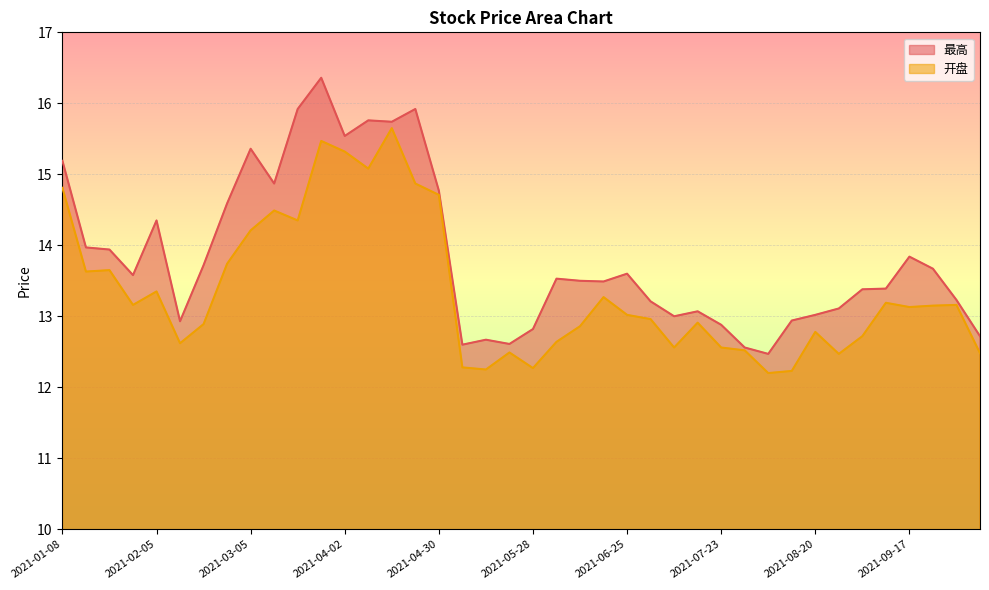

What is the maximum value shown in the chart?

16.4